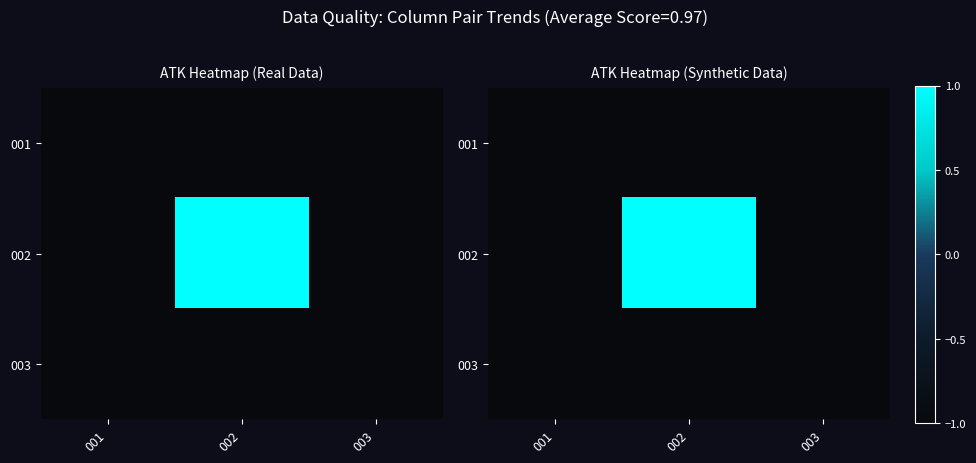

At how many categories does at least one series exceed 0?

1